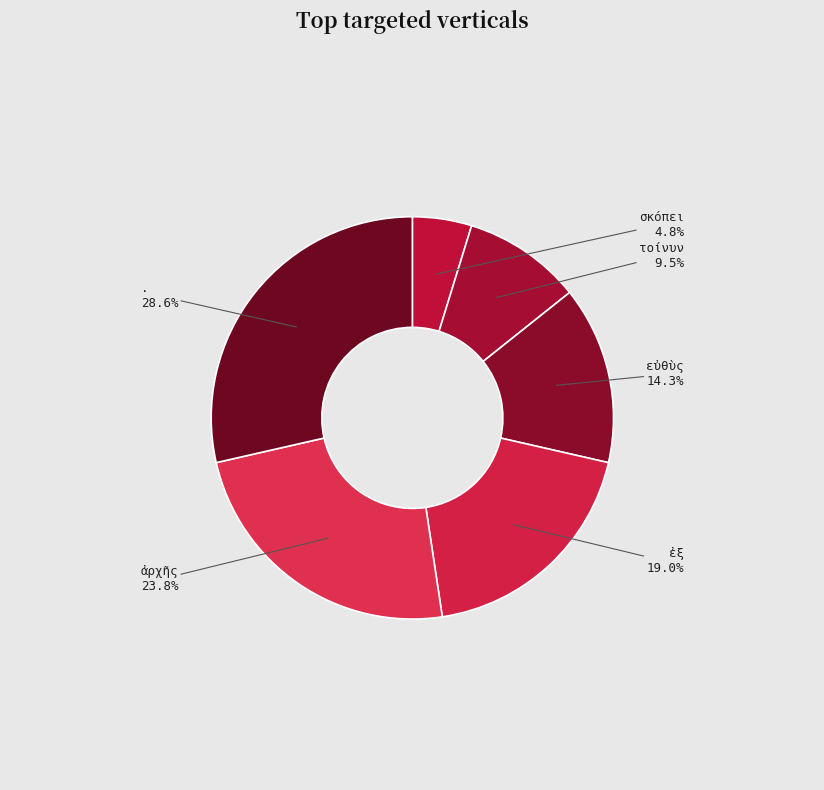

How many segments does this pie chart have?

6